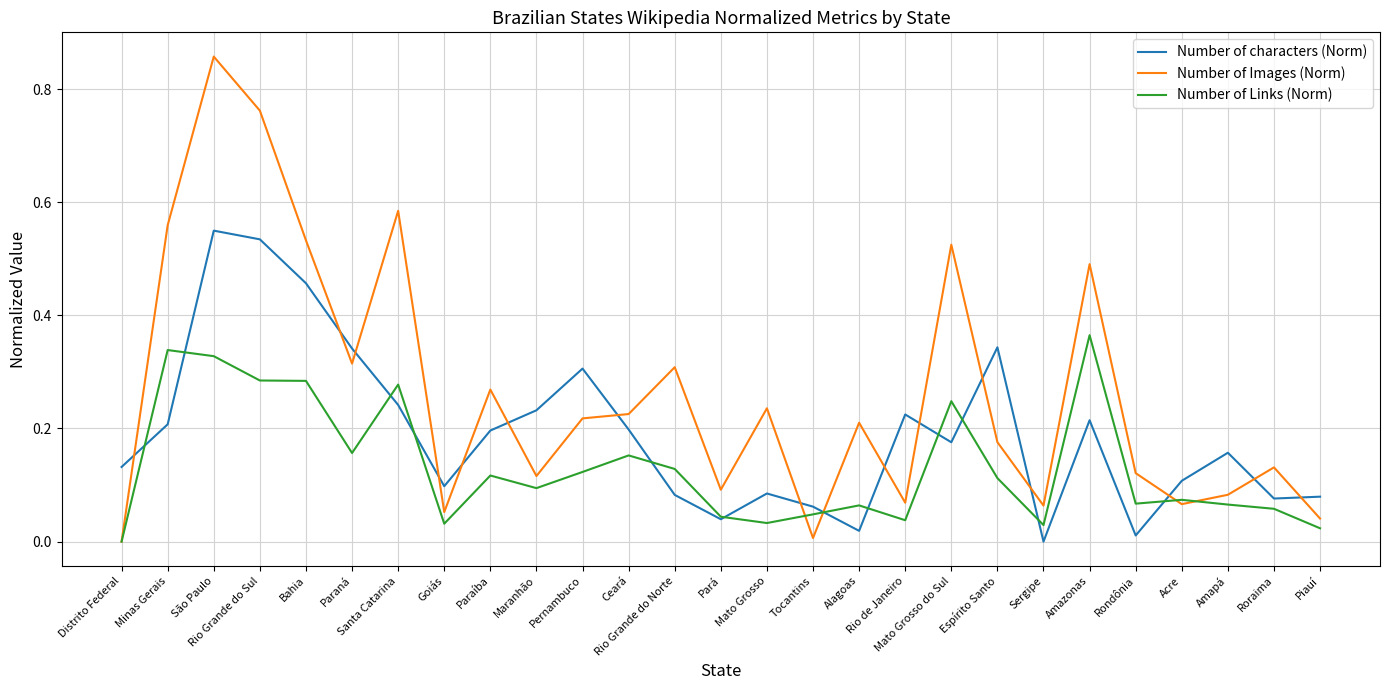

Where is Number of characters (Norm) nearest to the value 0?

Sergipe